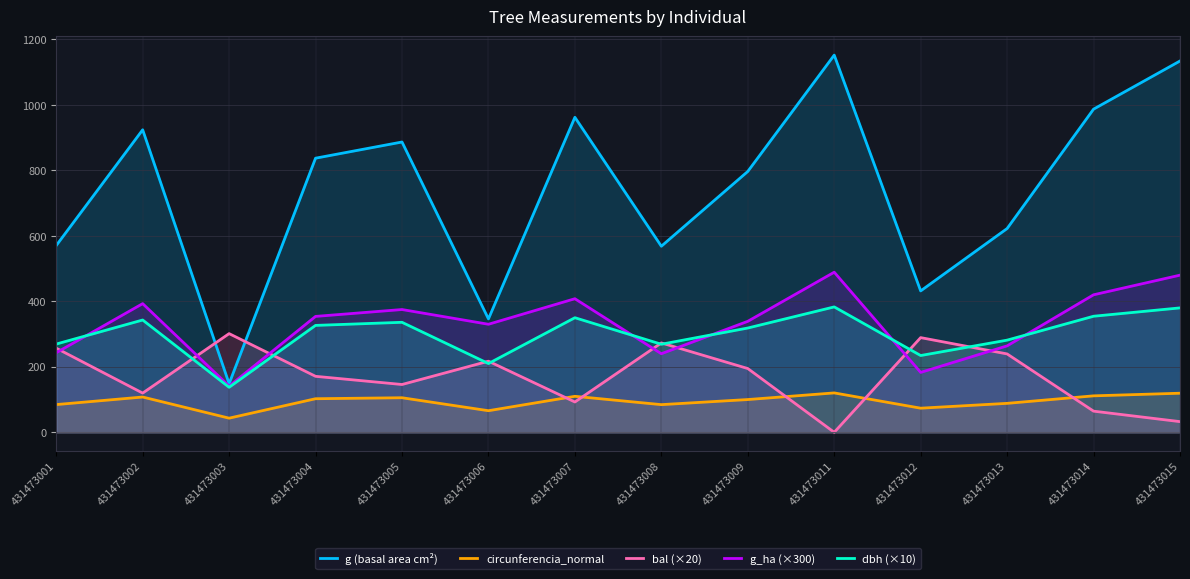

True or false: dbh (×10) and bal (×20) cross at least once.

True